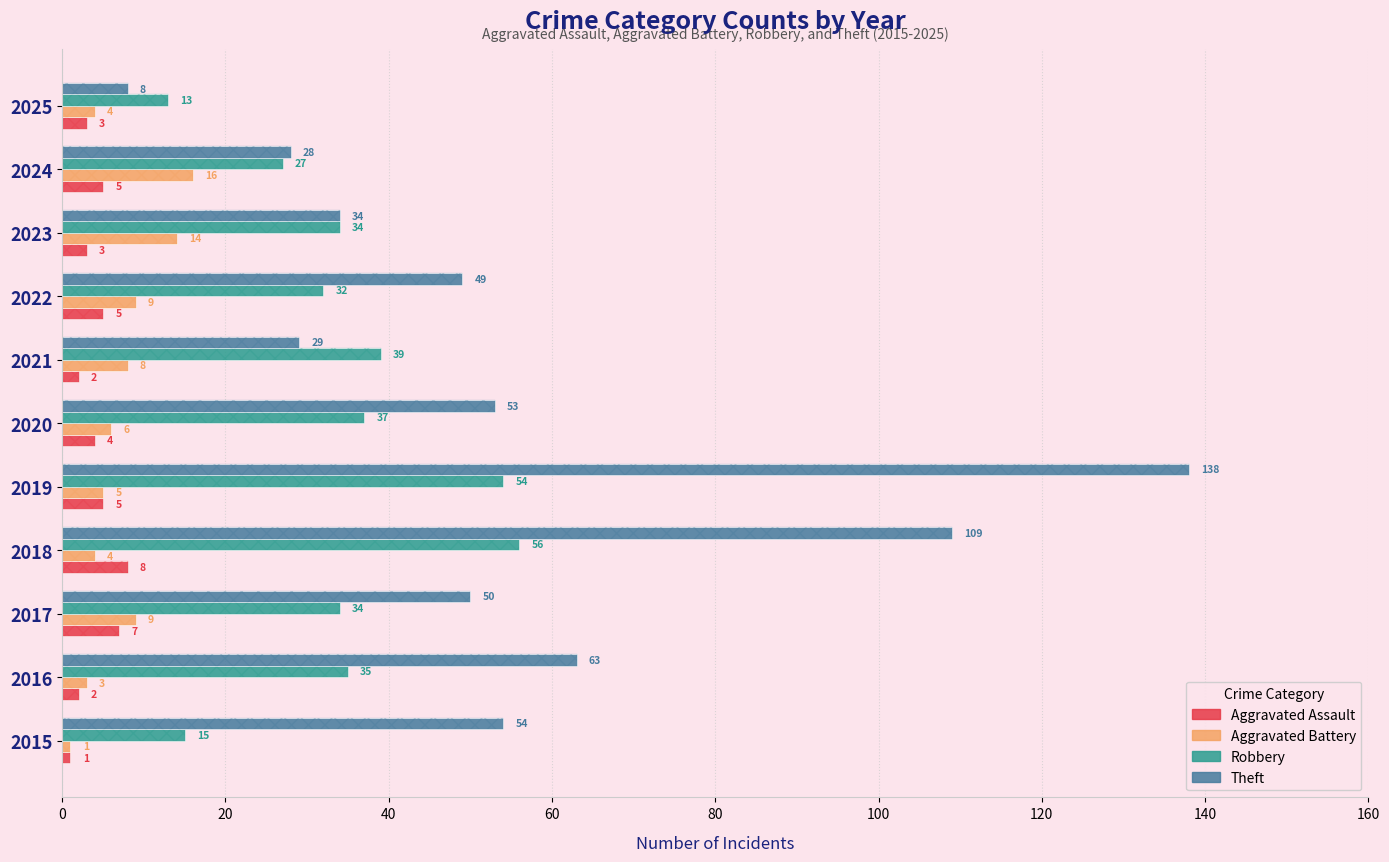

What is the difference between the maximum and minimum values in the Theft series?

130